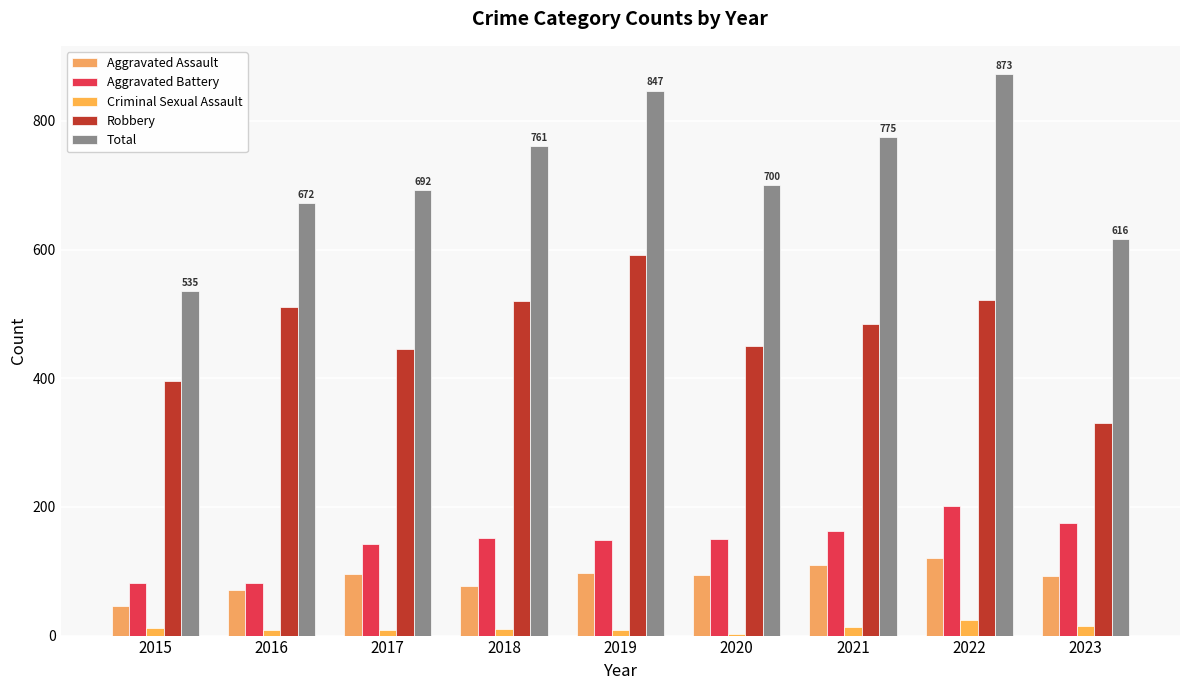

What is the difference between the second highest and minimum values in the Robbery series?

190